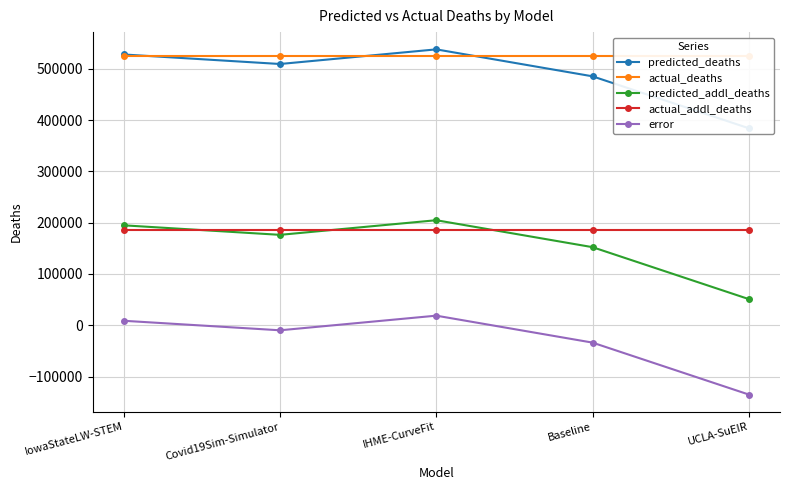

Which series has the largest total across all categories?

actual_deaths